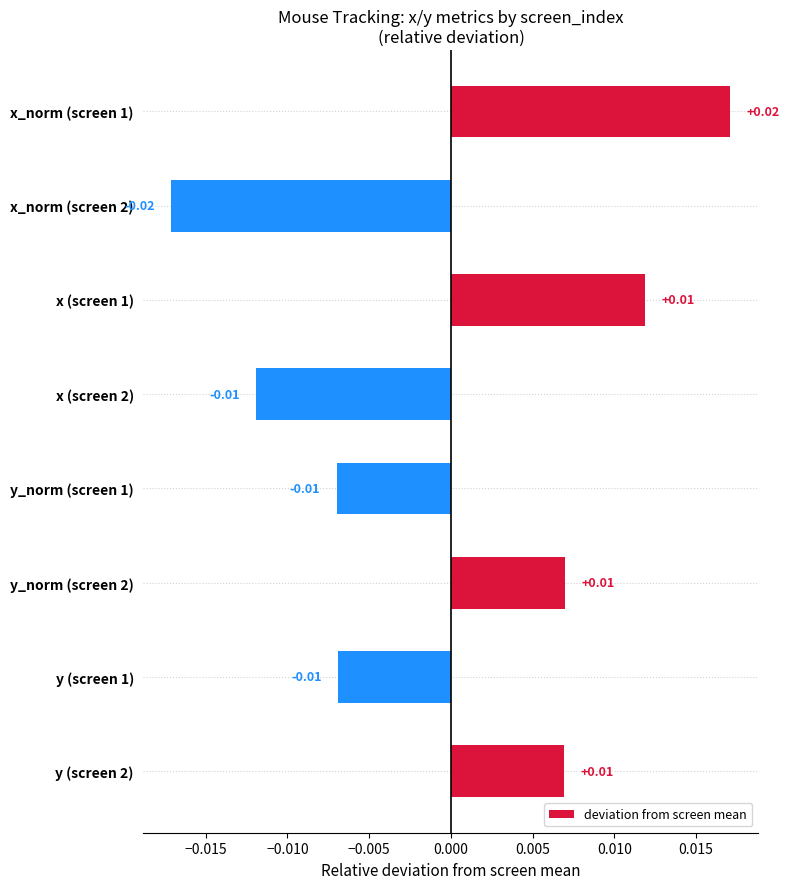

Does the chart contain any negative values?

Yes